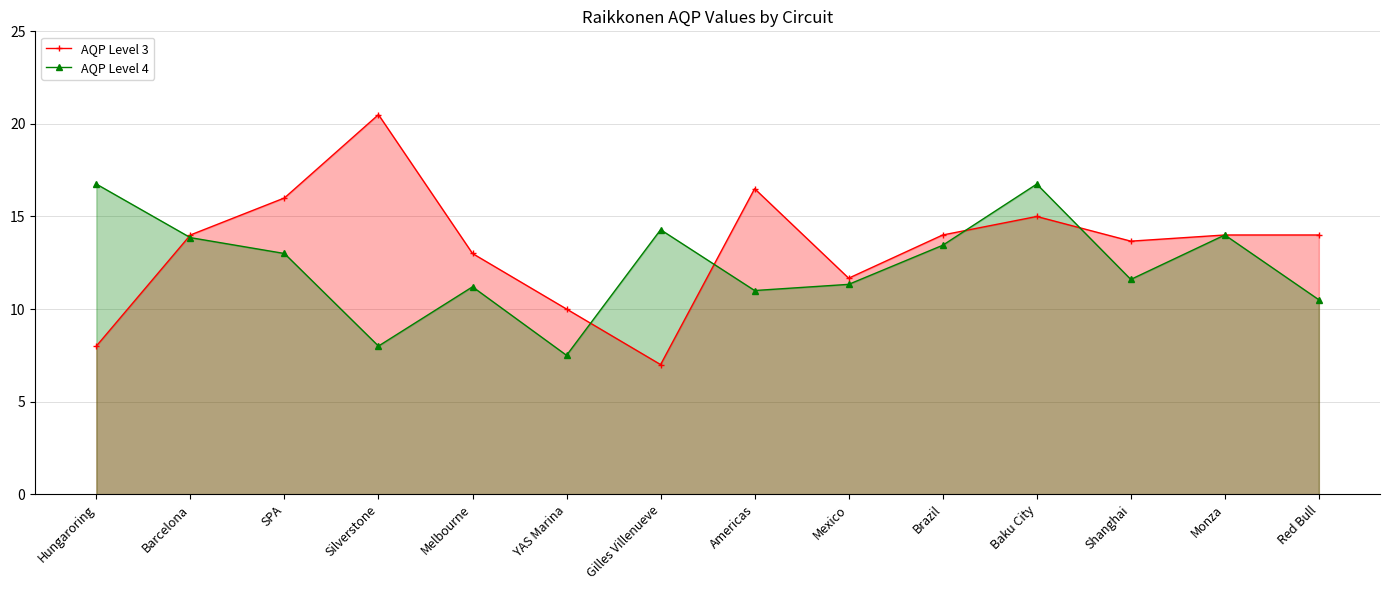

Reading right to left, transcribe all the data shown in this chart.

AQP Level 3: Red Bull=14.0	Monza=14.0	Shanghai=13.7	Baku City=15.0	Brazil=14.0	Mexico=11.7	Americas=16.5	Gilles Villenueve=7.0	YAS Marina=10.0	Melbourne=13.0	Silverstone=20.5	SPA=16.0	Barcelona=14.0	Hungaroring=8.0
AQP Level 4: Red Bull=10.5	Monza=14.0	Shanghai=11.6	Baku City=16.8	Brazil=13.4	Mexico=11.3	Americas=11.0	Gilles Villenueve=14.3	YAS Marina=7.5	Melbourne=11.2	Silverstone=8.0	SPA=13.0	Barcelona=13.9	Hungaroring=16.8